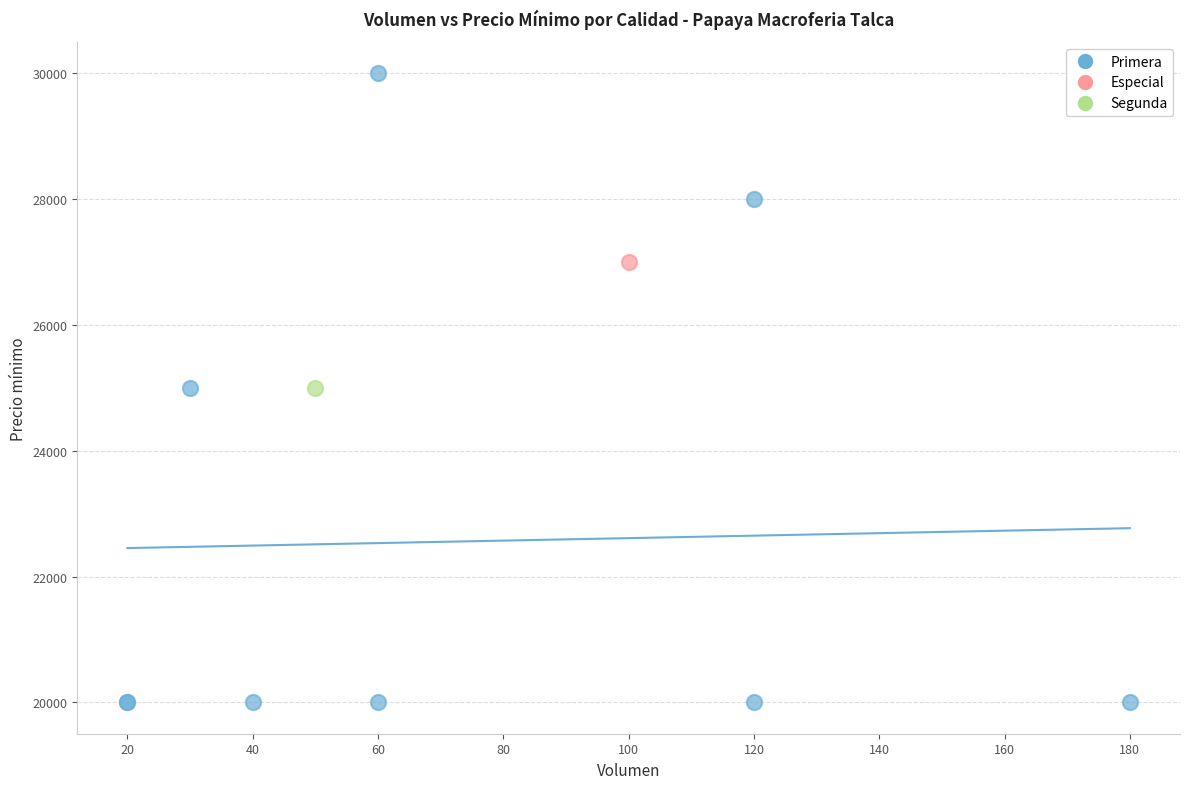

What are all the series names shown in the legend?

Primera, Especial, Segunda